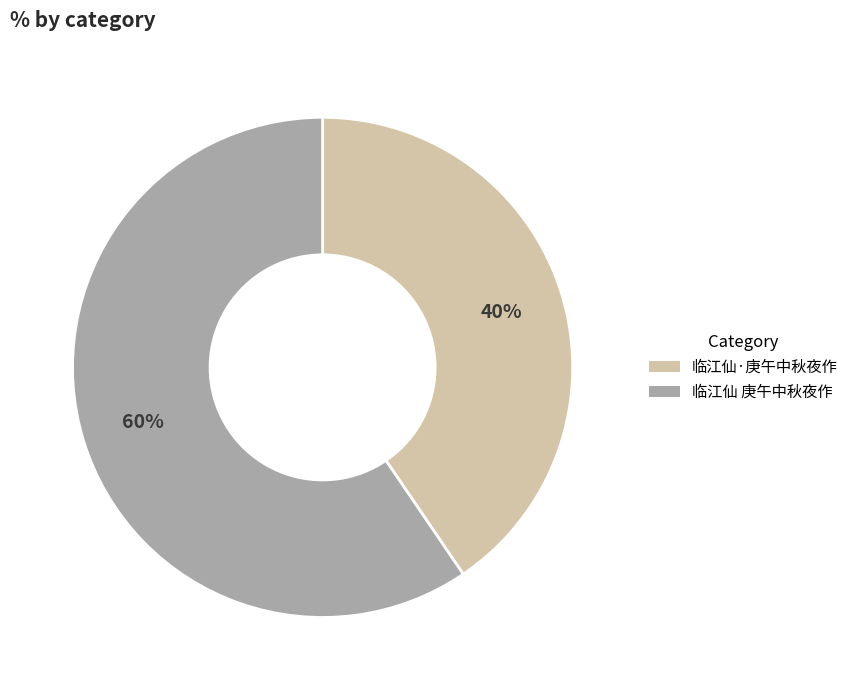

Which category accounts for the majority?

临江仙 庚午中秋夜作